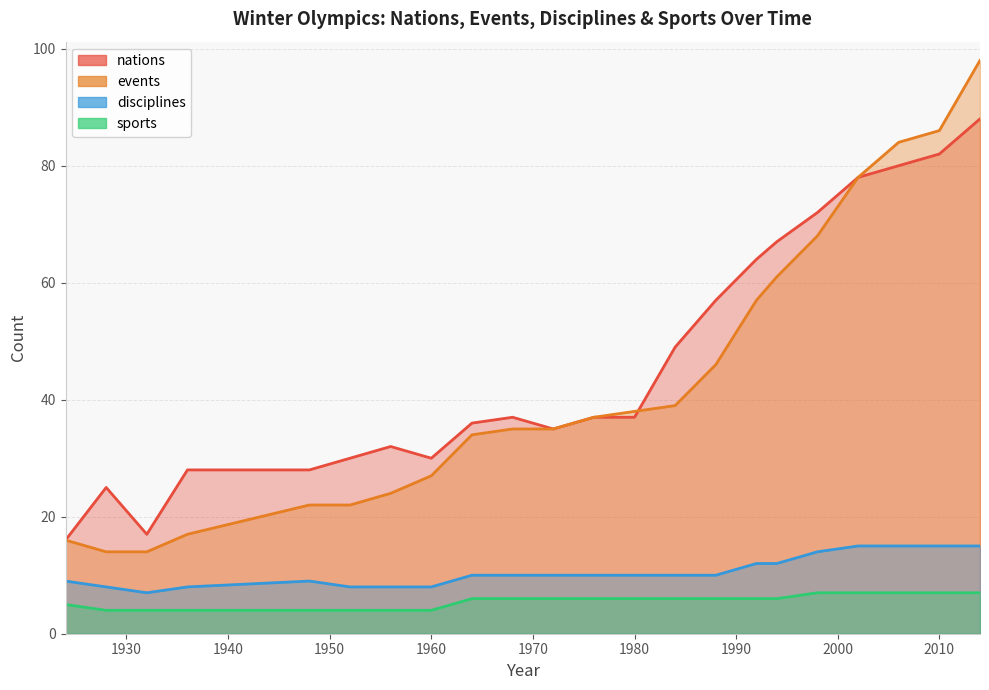

Rank the categories by sports value from highest to lowest.

1998, 2002, 2006, 2010, 2014, 1964, 1968, 1972, 1976, 1980, 1984, 1988, 1992, 1994, 1924, 1928, 1932, 1936, 1948, 1952, 1956, 1960